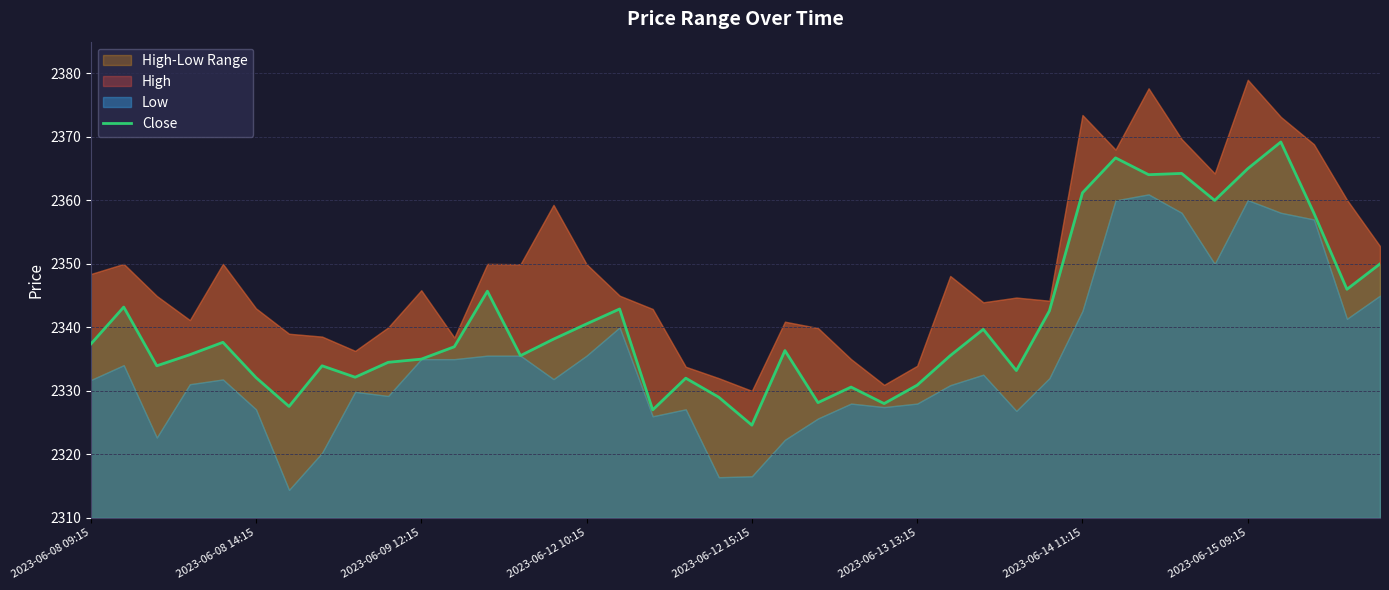

The value at 24 is 3259.7. True or false?

False